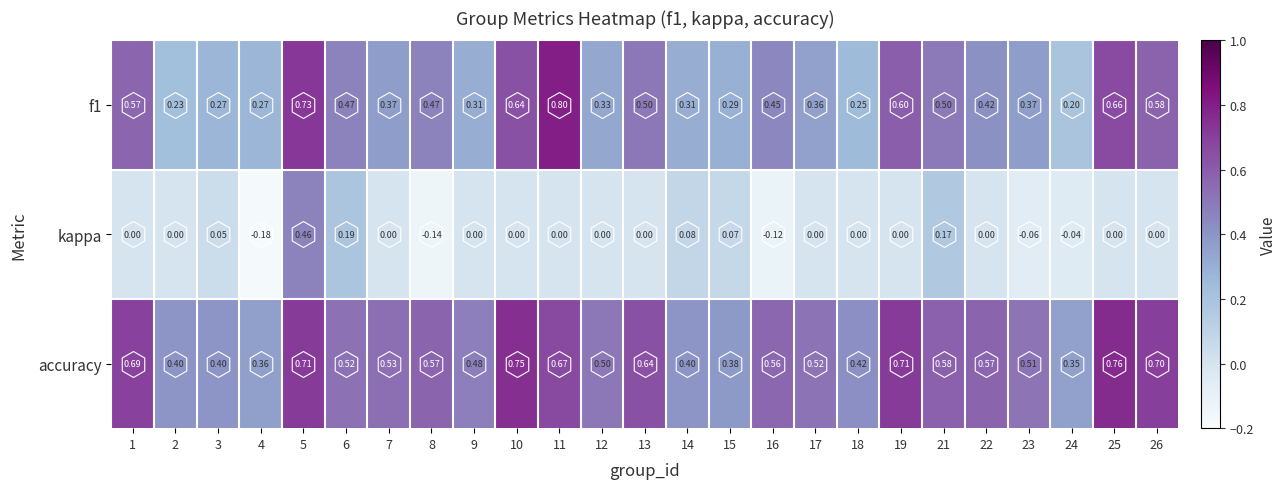

At 6, list the series in order from smallest to largest.

kappa, f1, accuracy